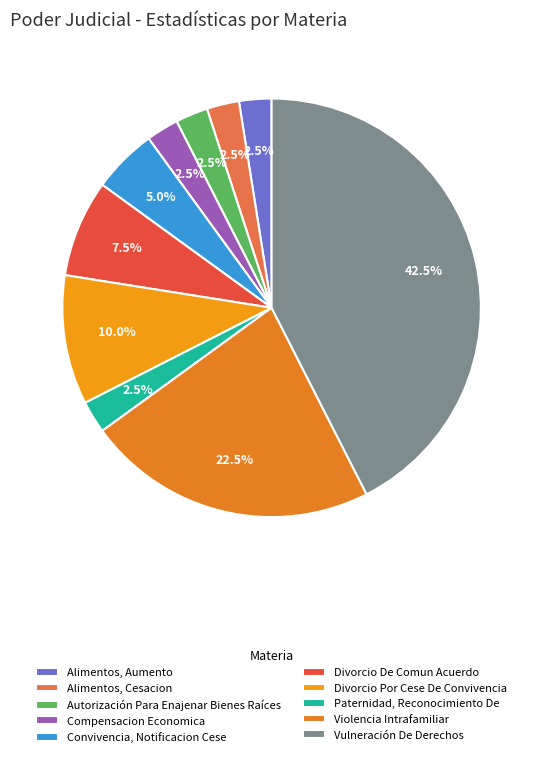

What is the total percentage of Paternidad, Reconocimiento De and Autorización Para Enajenar Bienes Raíces?

5.0%